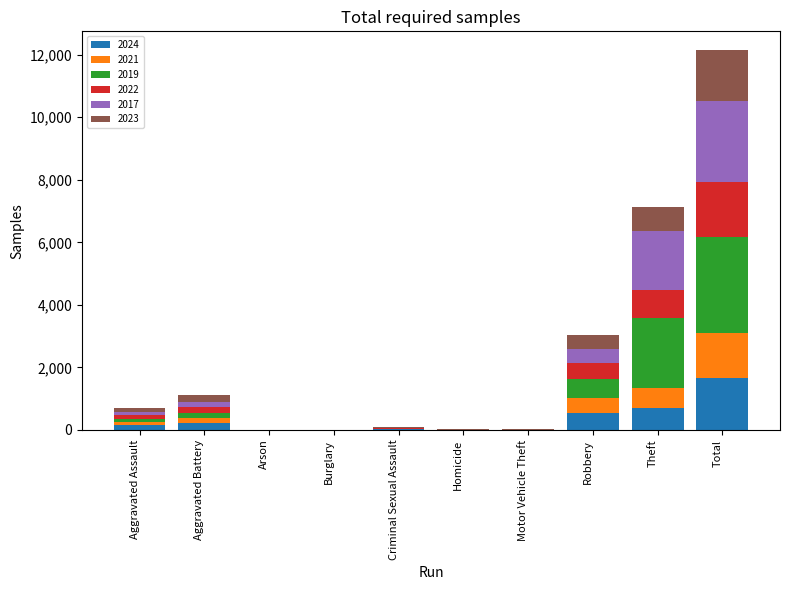

At which category is the sum across all series the highest?

Total